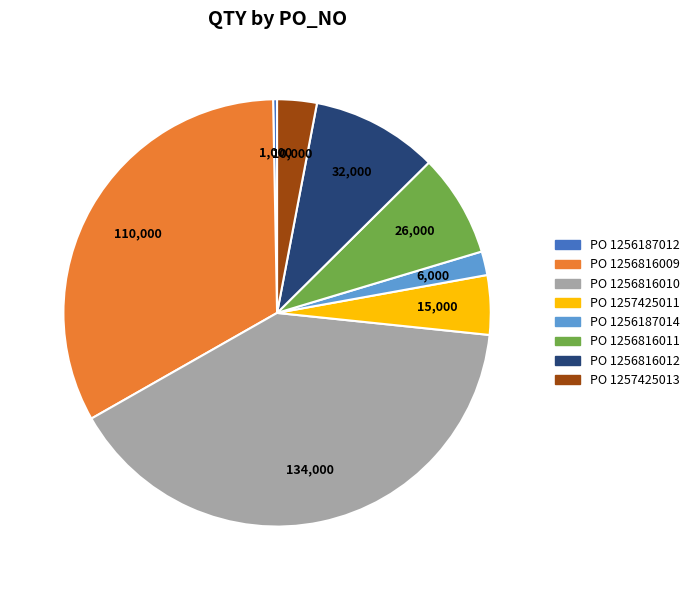

Does any single category account for the majority?

No